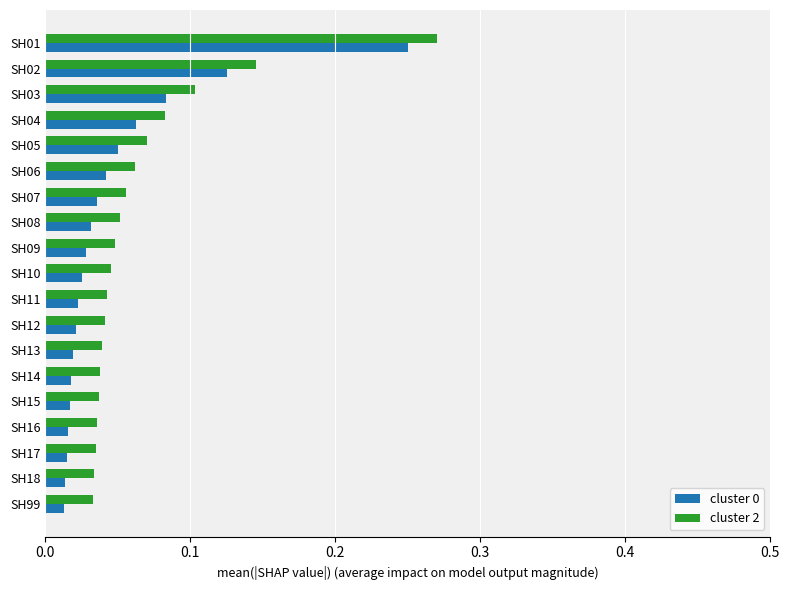

How many categories are shown in the chart?

19